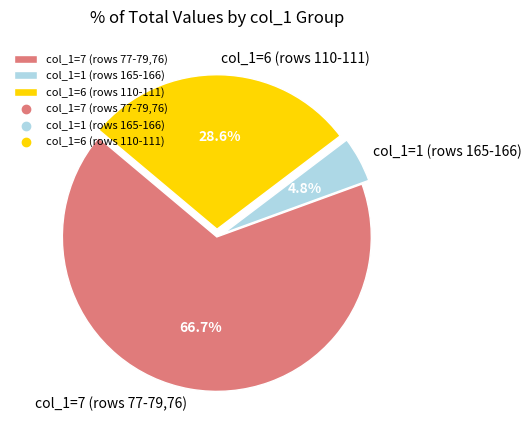

Which has a higher value, col_1=1 (rows 165-166) or col_1=7 (rows 77-79,76)?

col_1=7 (rows 77-79,76)